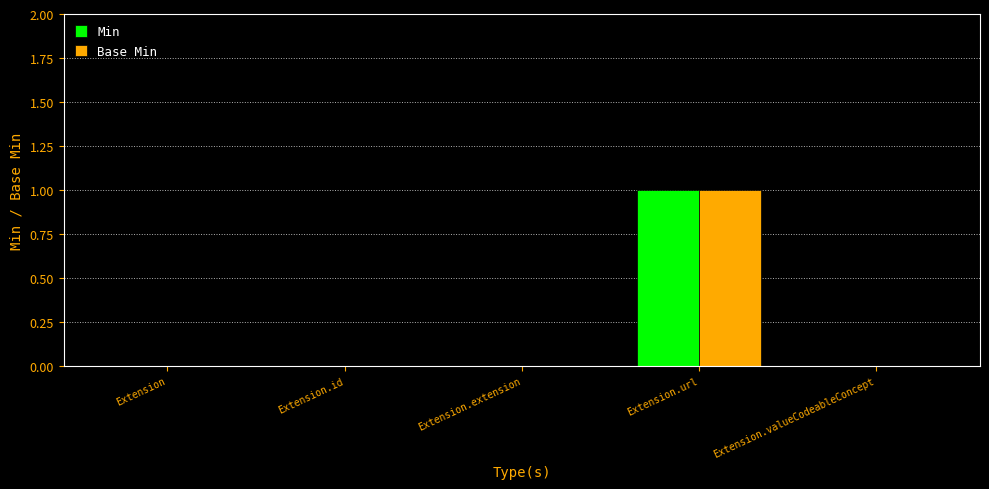

Which category has the highest value in the Base Min series?

Extension.url